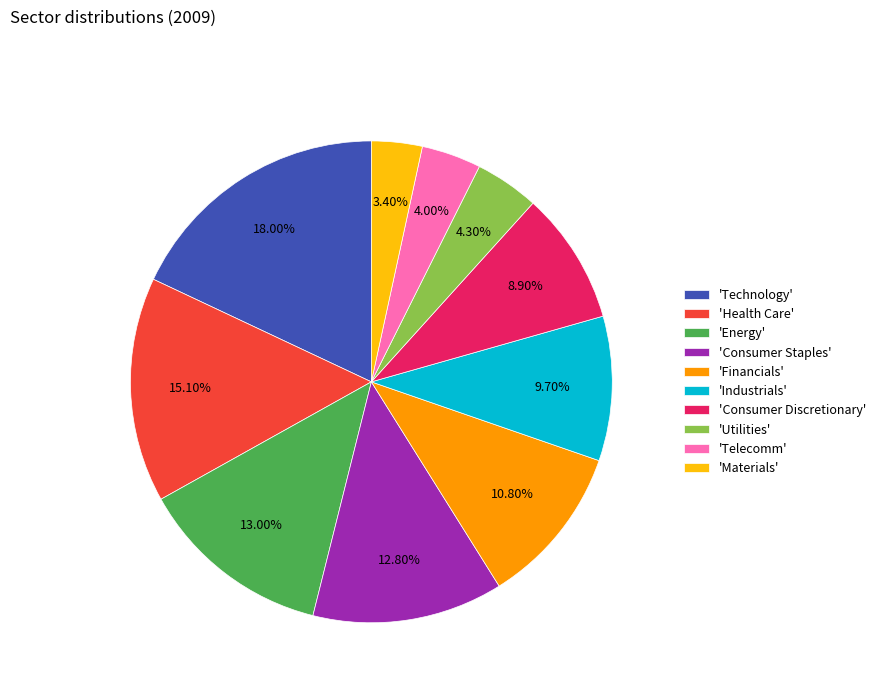

How many segments does this pie chart have?

10